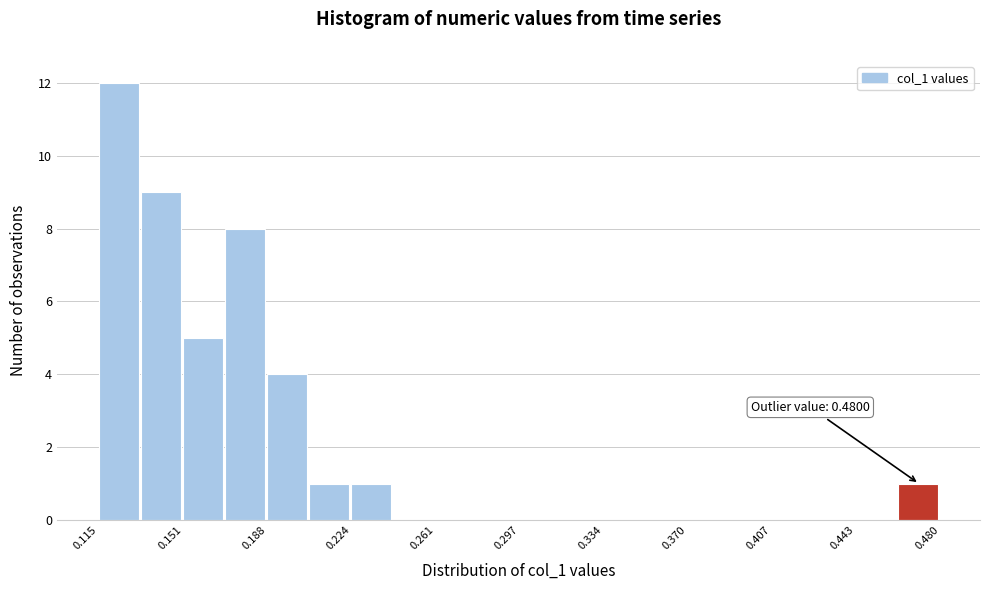

Read against the x-axis, roughly where is the centre of the tallest bar?

0.125